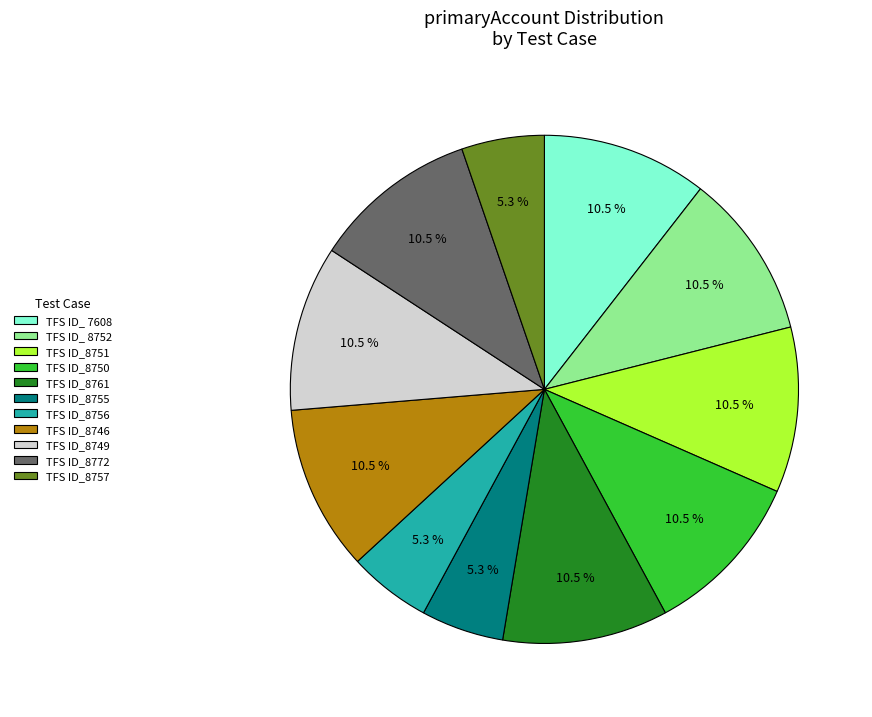

Approximately how many times larger is the value at TFS ID_8750 compared to TFS ID_8761?

1.0